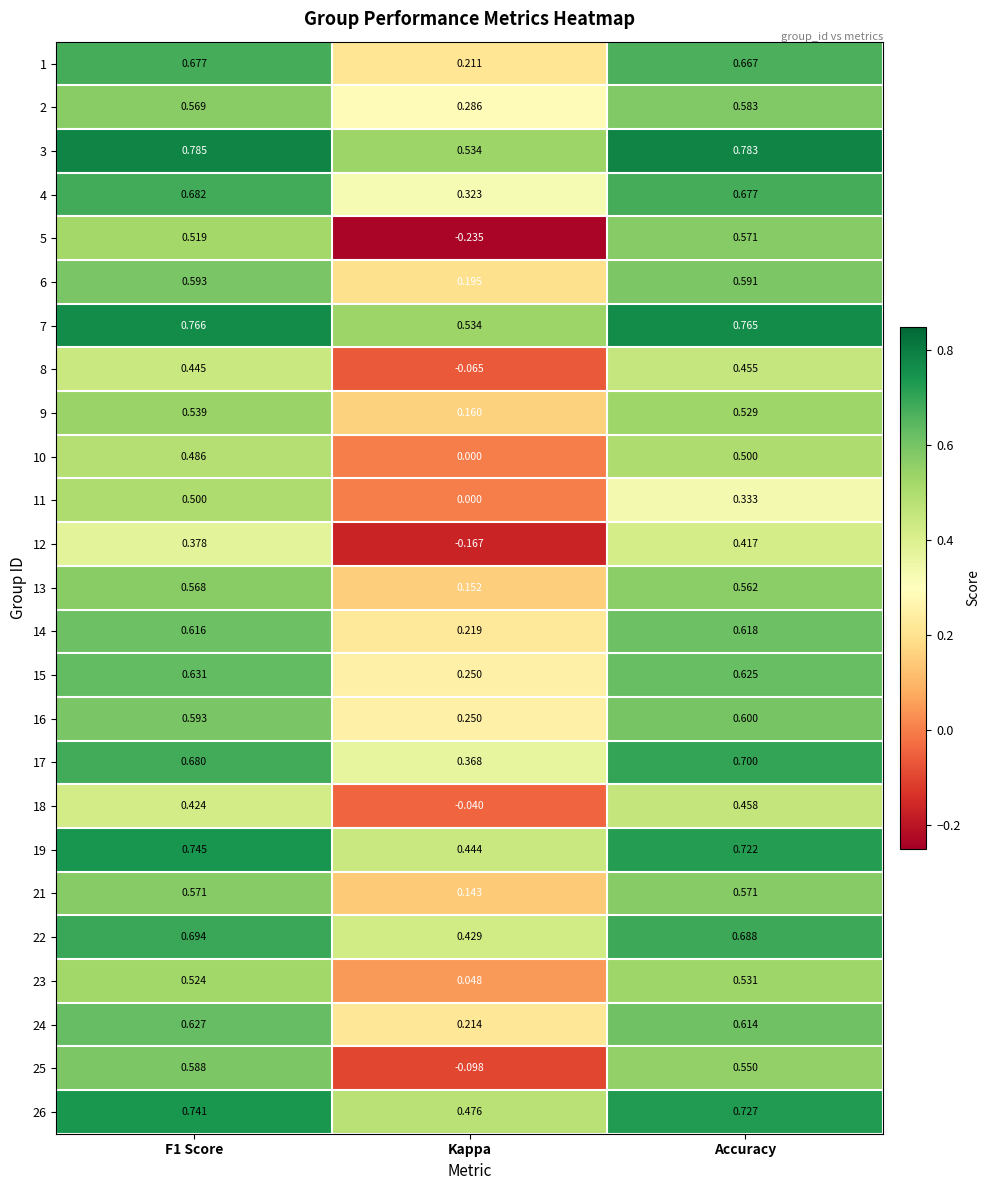

Which category has the lowest value across all series?

Kappa